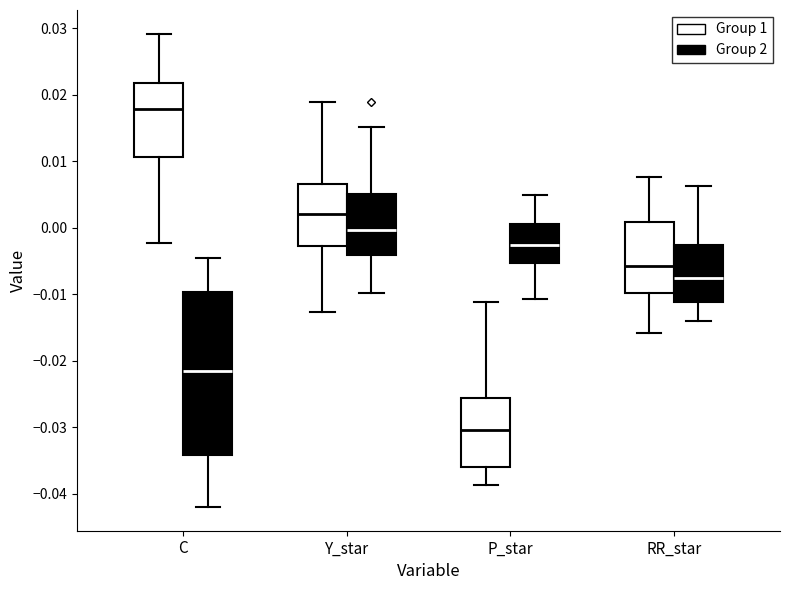

Where does the upper whisker of the box for C (Group 2) end on the y-axis? The values are not printed on the chart, so give them approximately, as read against the axis.

-0.005